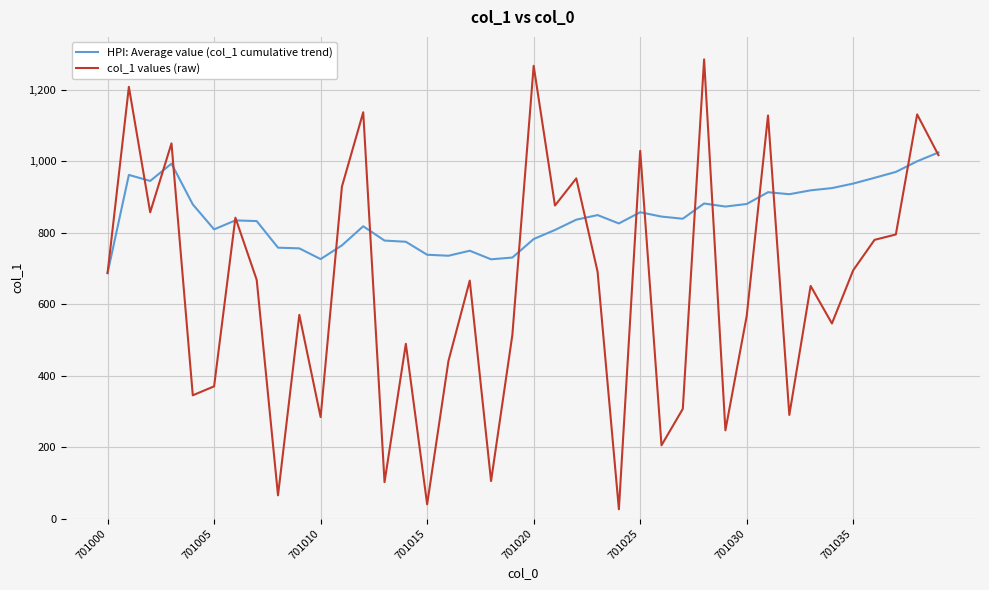

What is the greatest value displayed?

1285.0